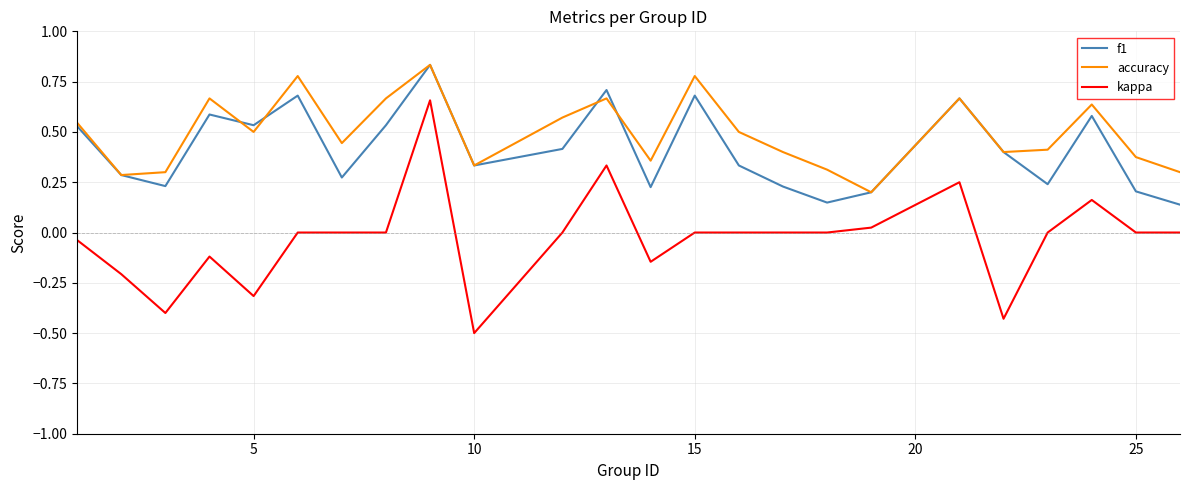

What is the lowest value of the kappa series?

-0.5